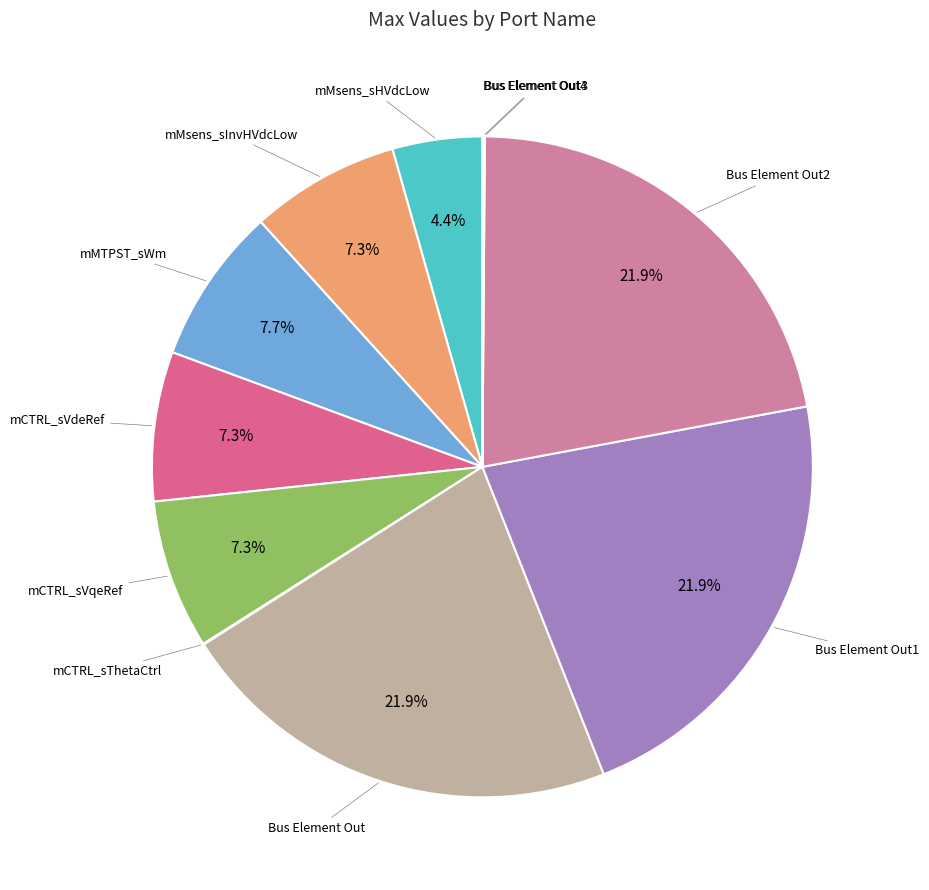

Rank the categories by value from highest to lowest.

Bus Element Out, Bus Element Out1, Bus Element Out2, mMTPST_sWm, mMsens_sInvHVdcLow, mCTRL_sVdeRef, mCTRL_sVqeRef, mMsens_sHVdcLow, Bus Element Out3, mCTRL_sThetaCtrl, Bus Element Out4